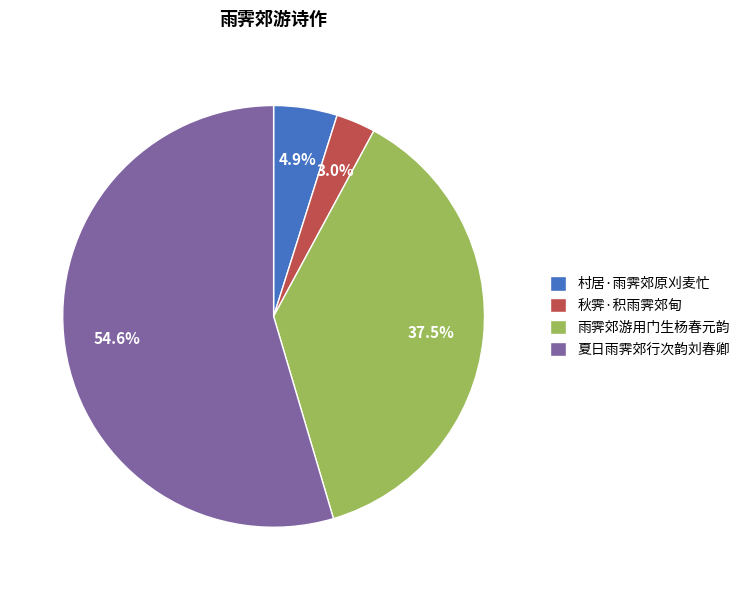

Is it true that 村居·雨霁郊原刈麦忙 is 5% of the pie?

True